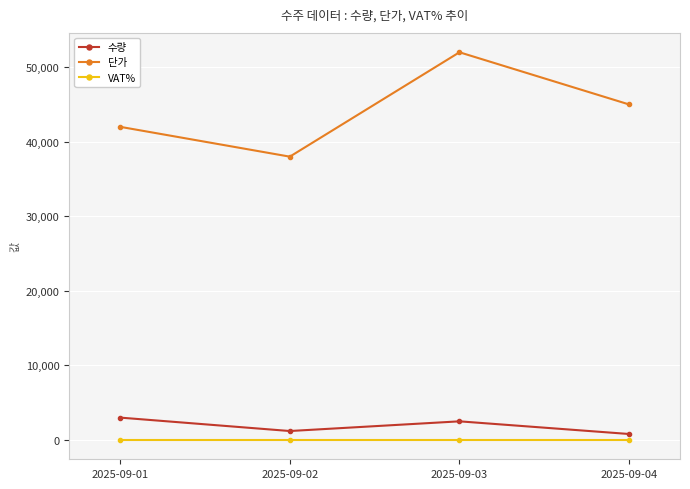

What is the sum of all 단가 values?

177000